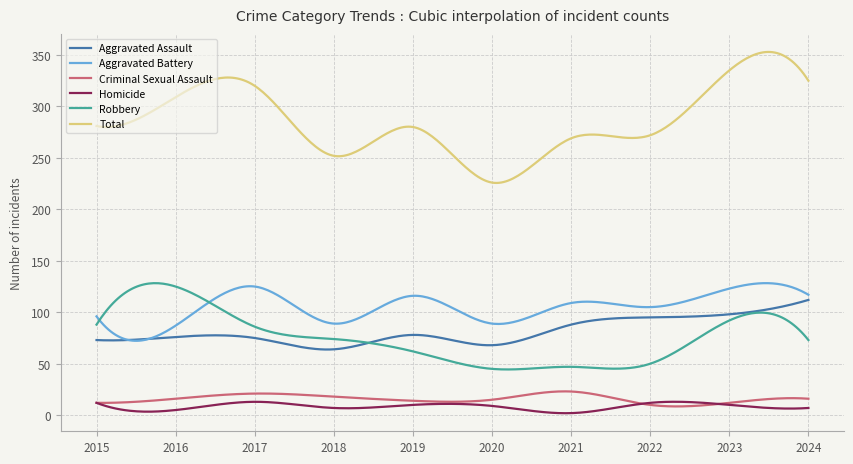

Which series has the widest spread of values?

Total